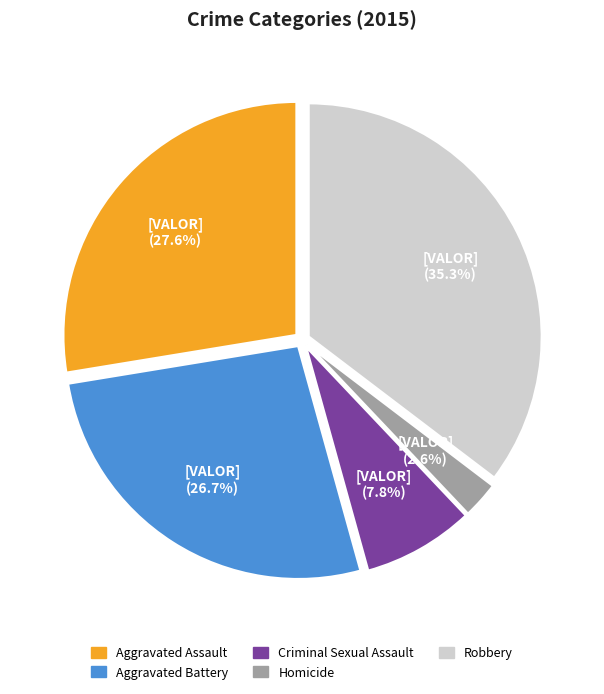

The Criminal Sexual Assault slice represents 20% of the pie. True or false?

False